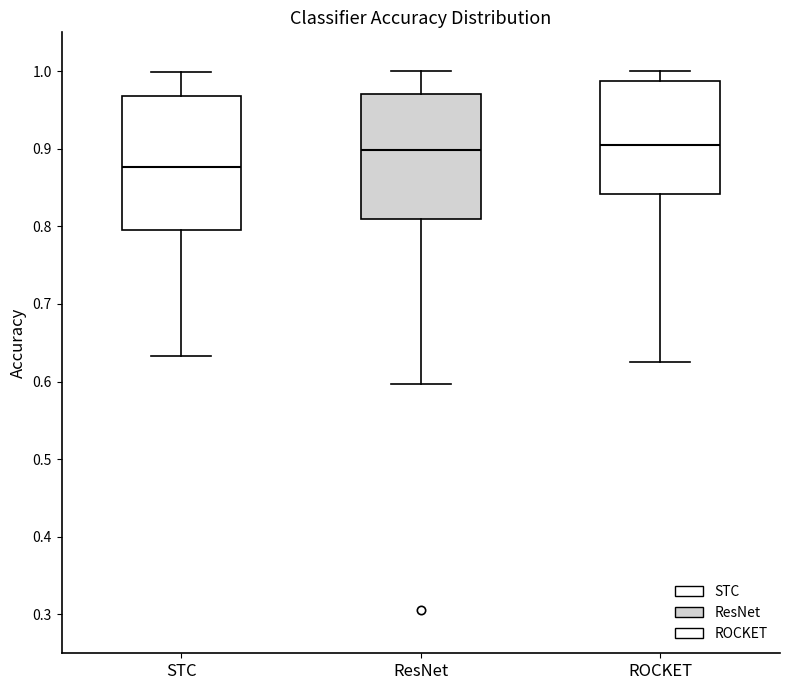

Where does the median line of the box for STC sit on the y-axis? The values are not printed on the chart, so give them approximately, as read against the axis.

0.88